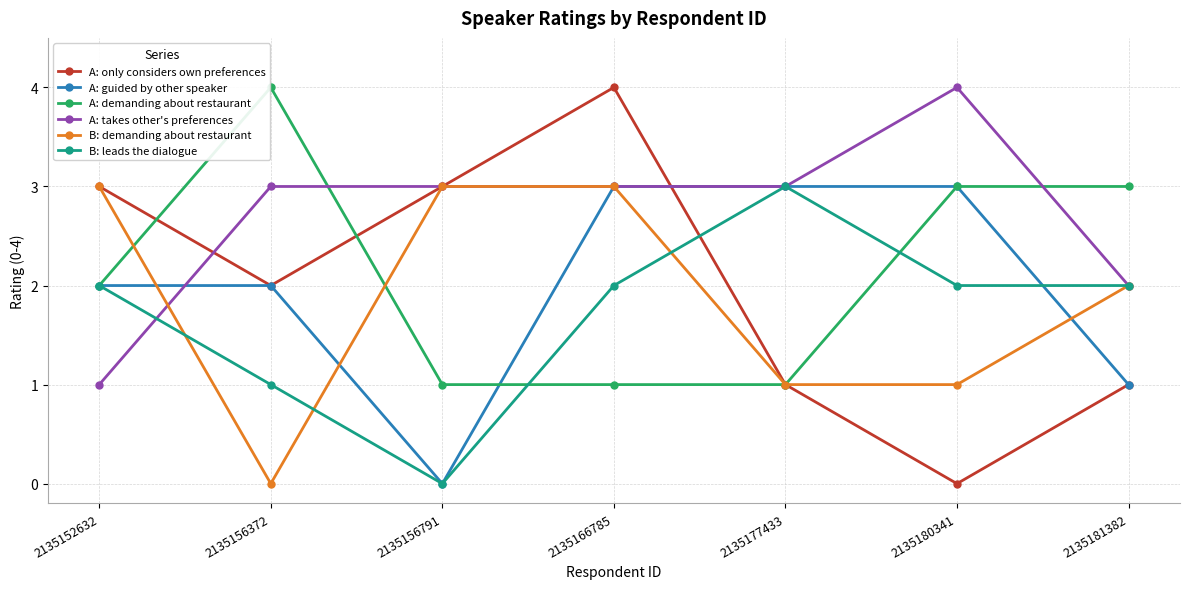

At how many categories does at least one series exceed 2?

7